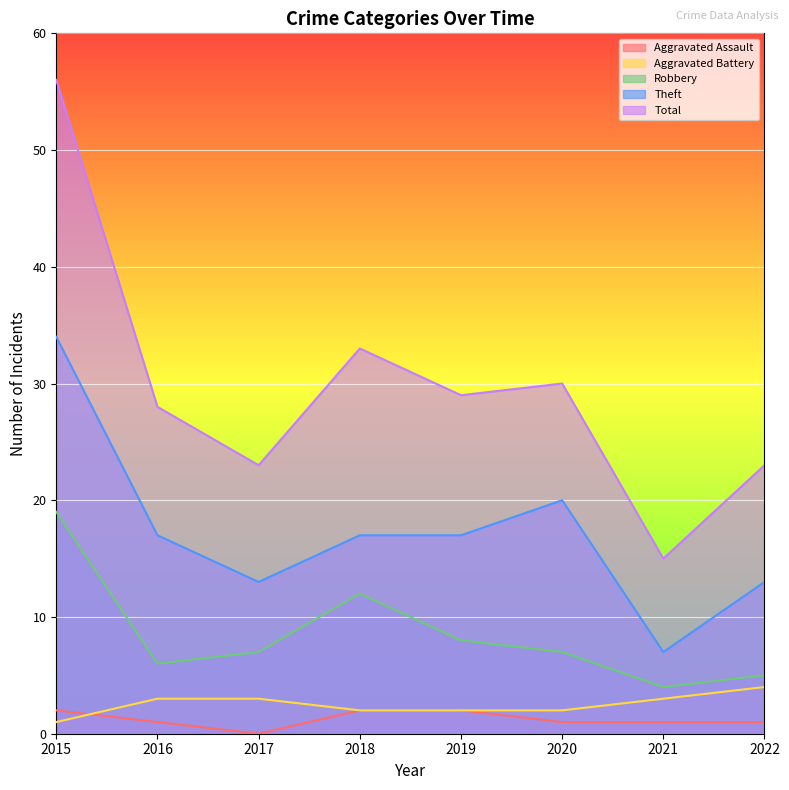

What is the value of the Robbery point at the 1st from the left?

19